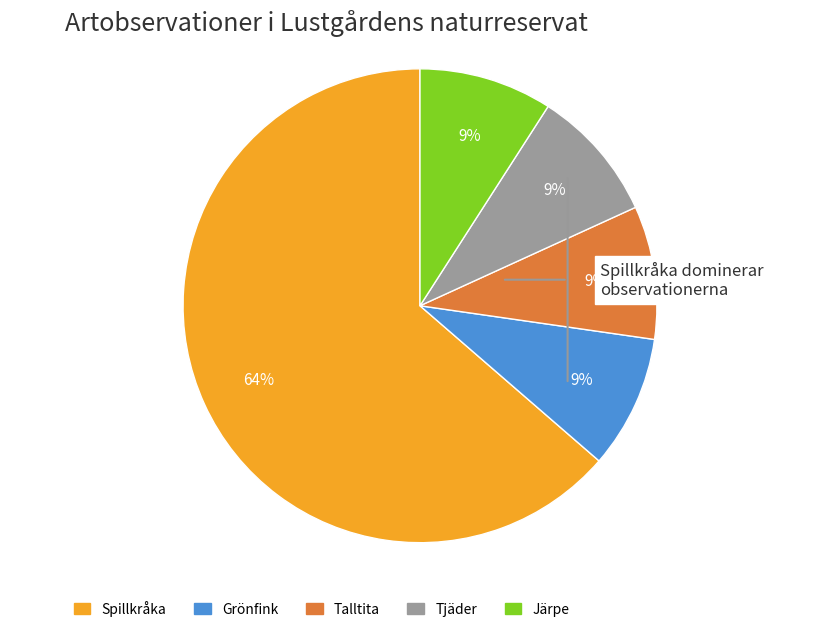

What is the ratio of the value at Järpe to the value at Tjäder?

1.0